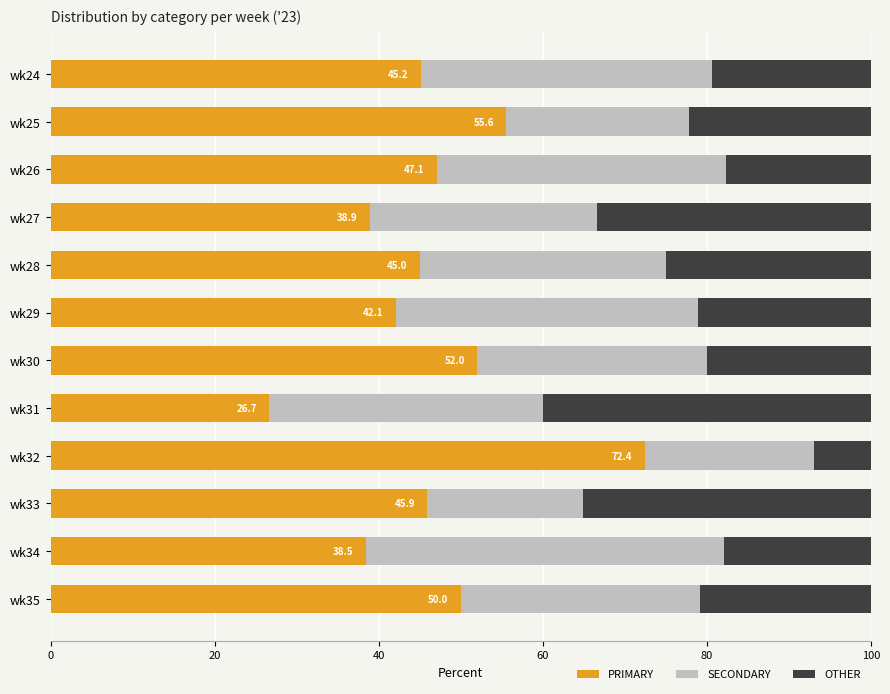

At which label does PRIMARY reach its peak?

wk32